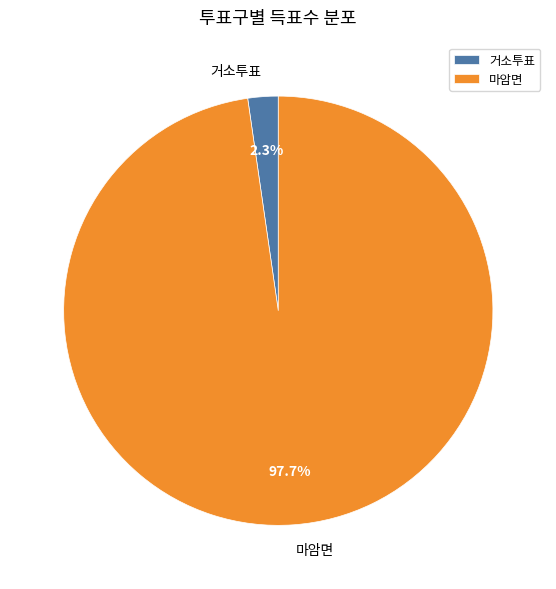

Which slice is the largest?

마암면